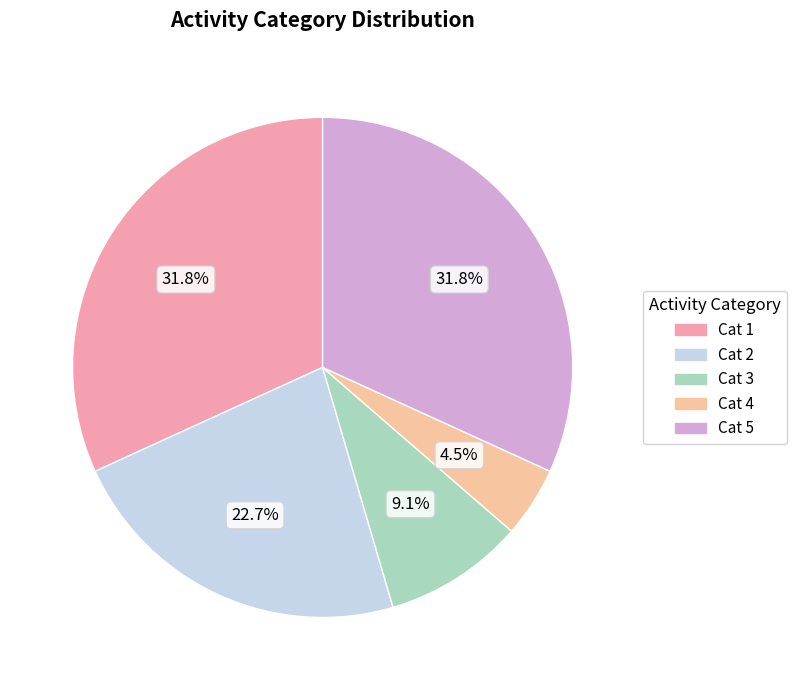

Is there any slice that represents more than half of the pie?

No